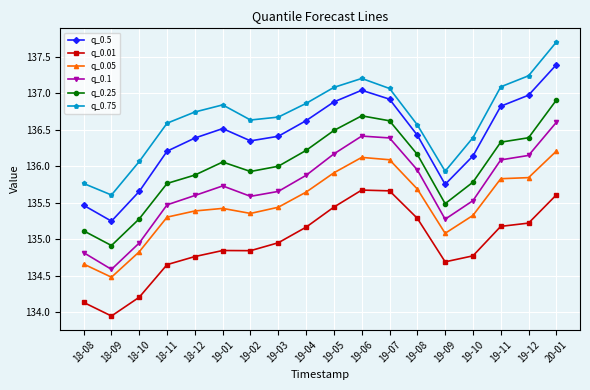

List the series in order of their peak value, highest first.

q_0.75, q_0.5, q_0.25, q_0.1, q_0.05, q_0.01